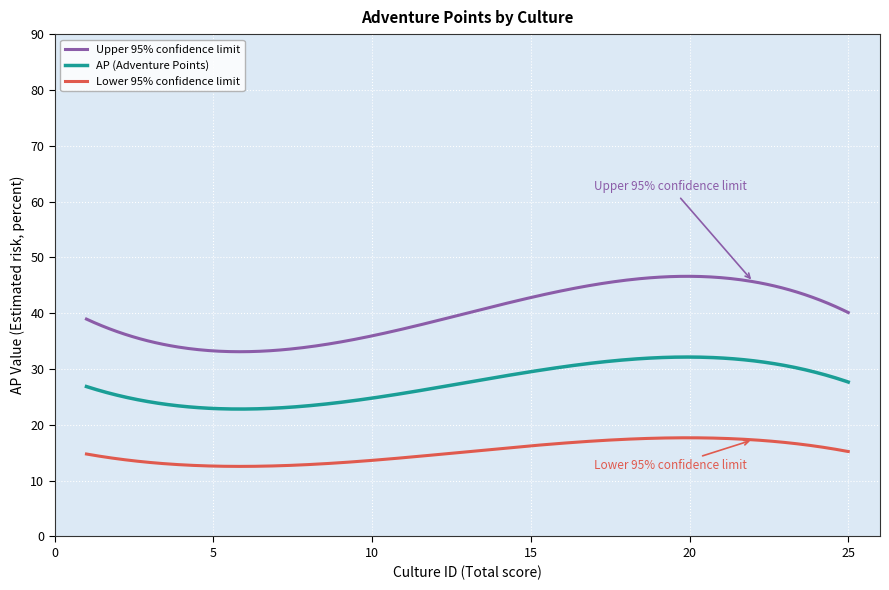

List the series in order of their peak value, highest first.

Upper 95% confidence limit, AP (Adventure Points), Lower 95% confidence limit